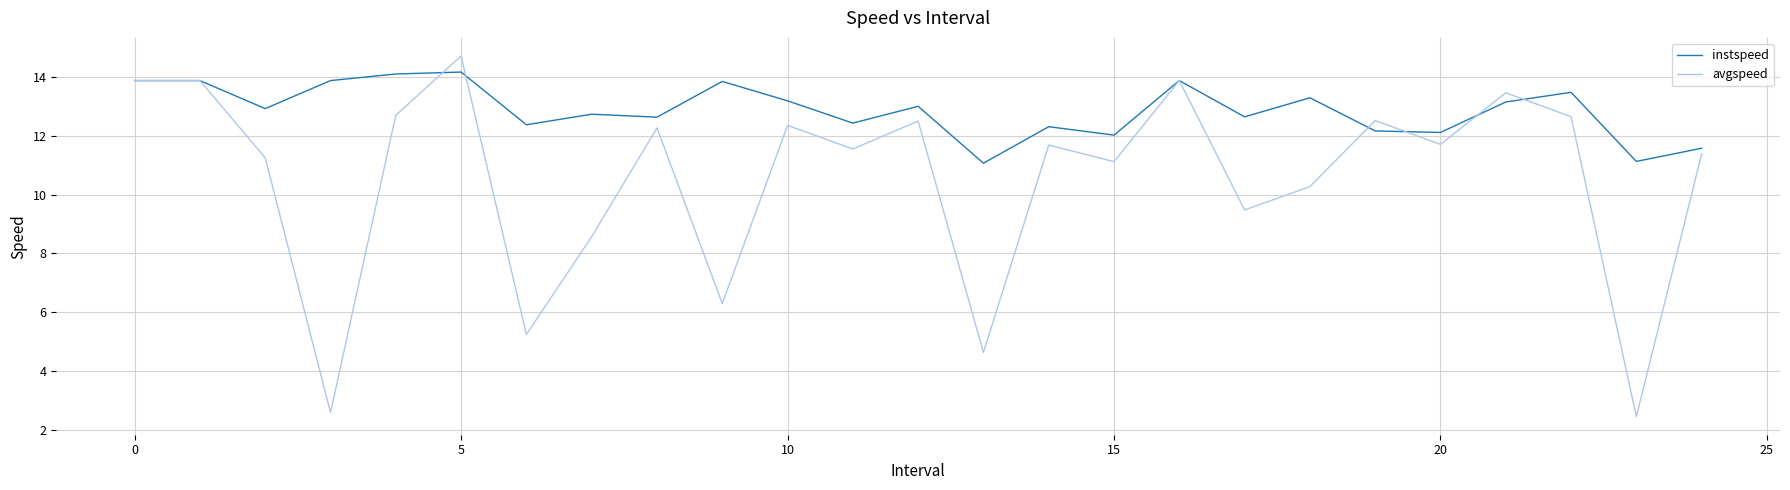

What is the highest value of the avgspeed series?

14.7